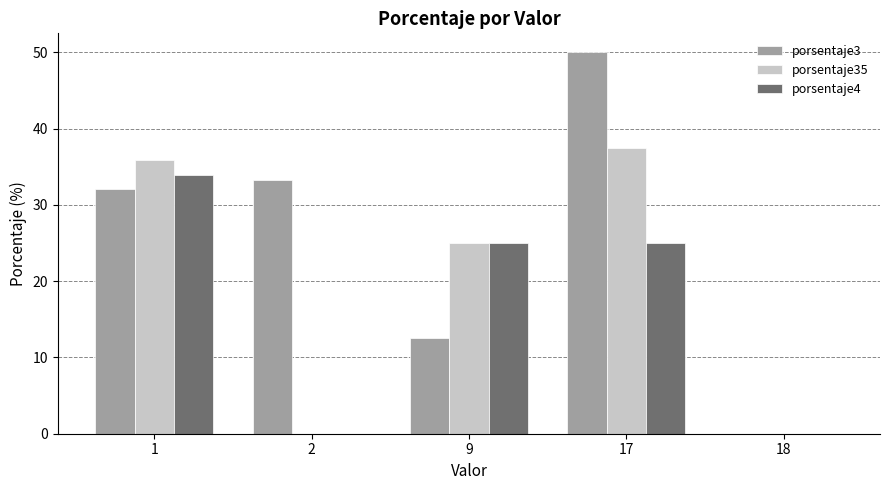

Reading left to right, transcribe all the data shown in this chart.

porsentaje3: 32.1	33.3	12.5	50.0	0.0
porsentaje35: 35.8	0.0	25.0	37.5	0.0
porsentaje4: 34.0	0.0	25.0	25.0	0.0